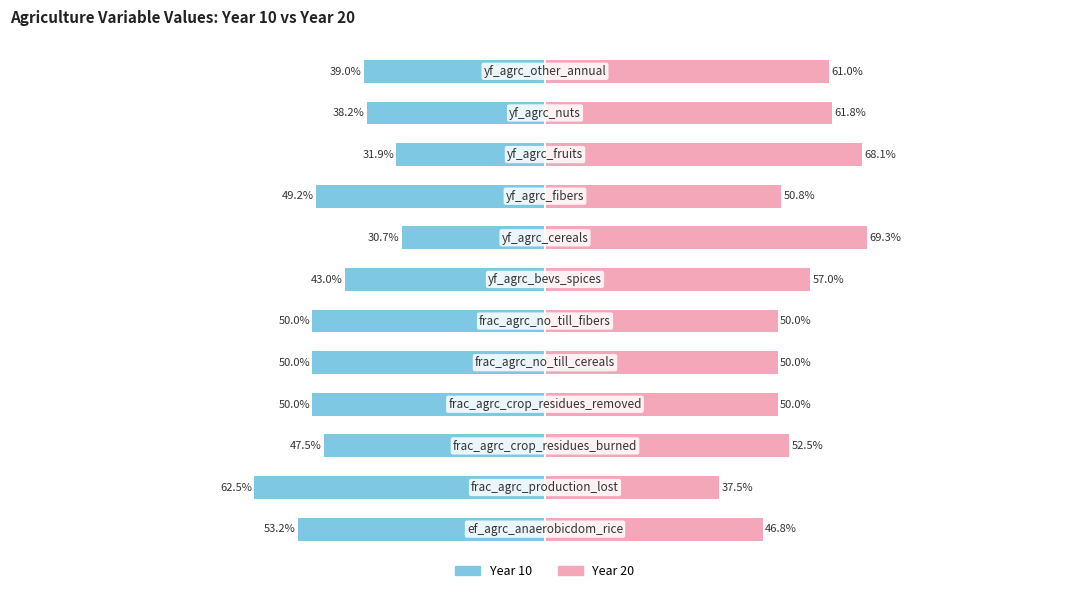

What is the average value of the Year 10 series?

-45.4